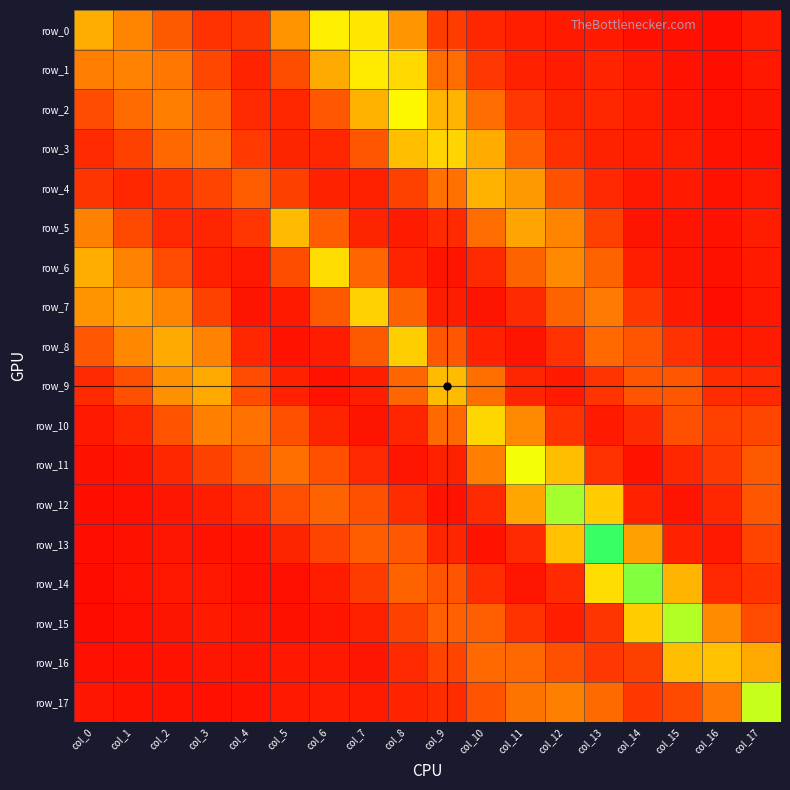

Which series has the largest total across all categories?

row_0